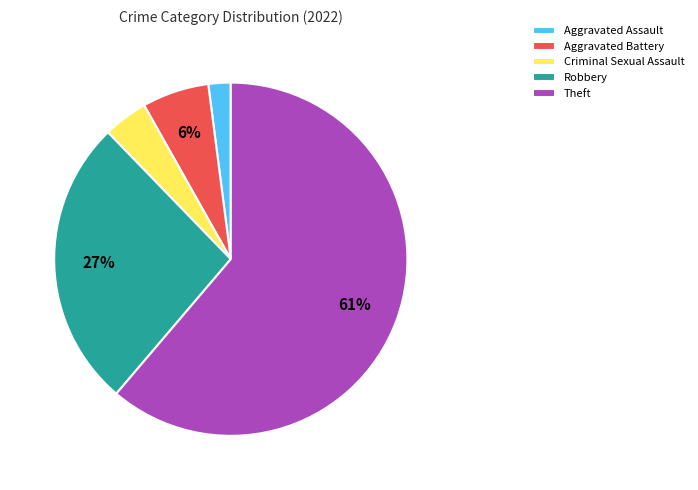

What is the ratio of the value at Aggravated Assault to the value at Robbery?

0.1